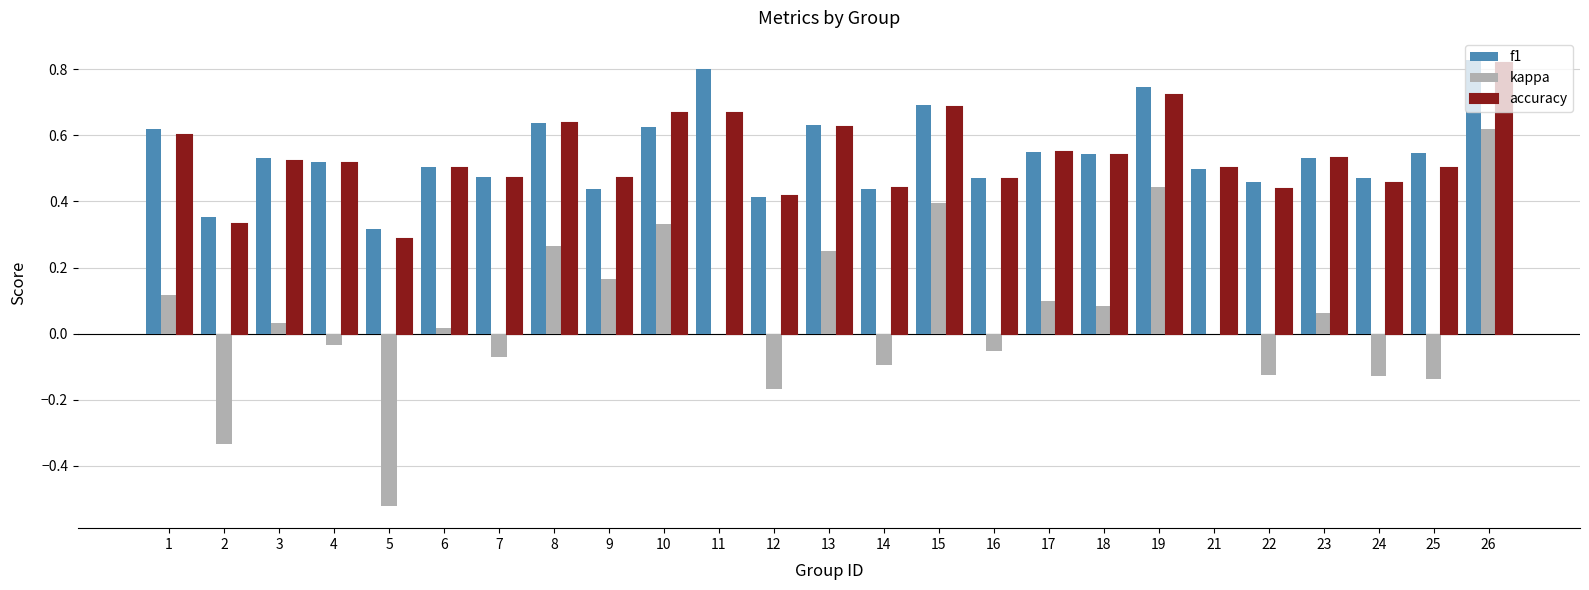

What is the total value across all series at 19?

1.9